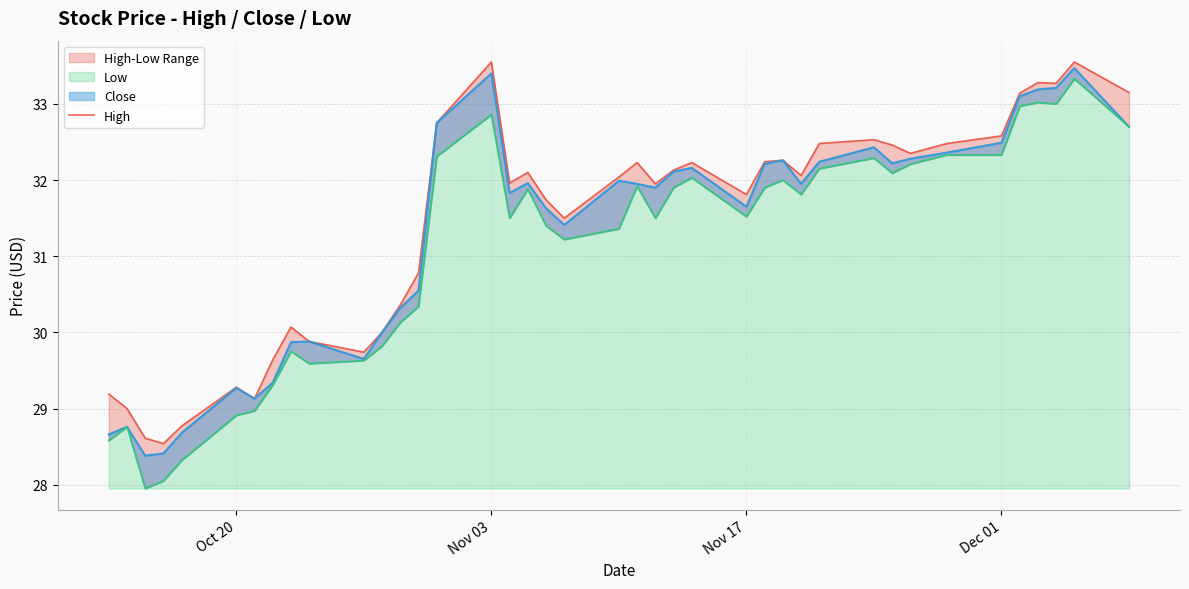

How many data points in Low are above 31?

26